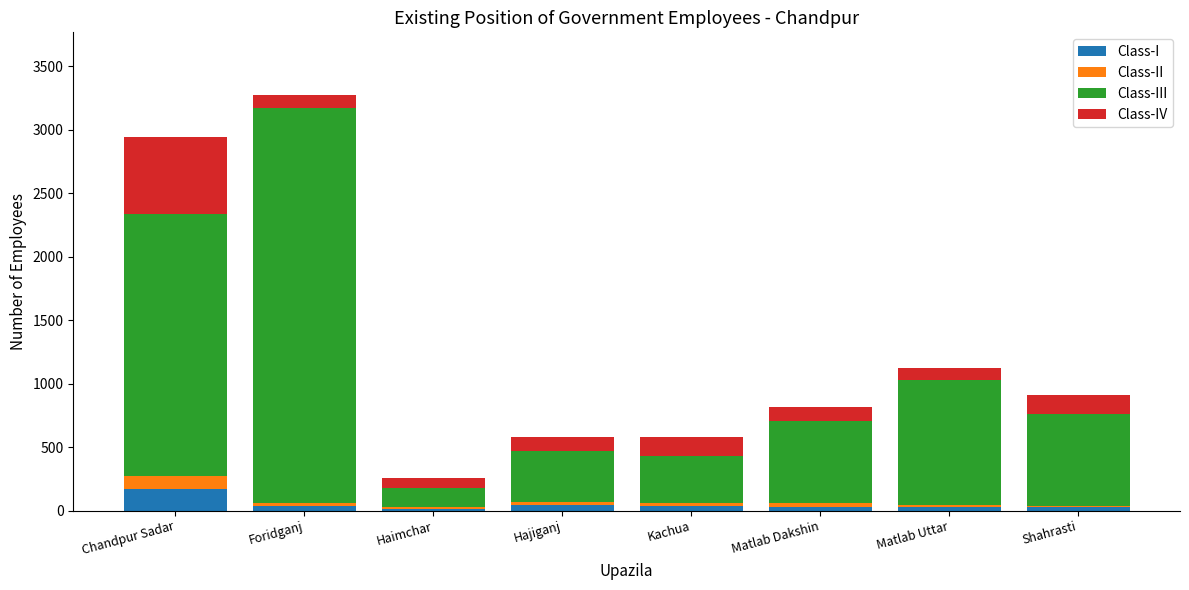

What is the maximum value for Class-I?

174